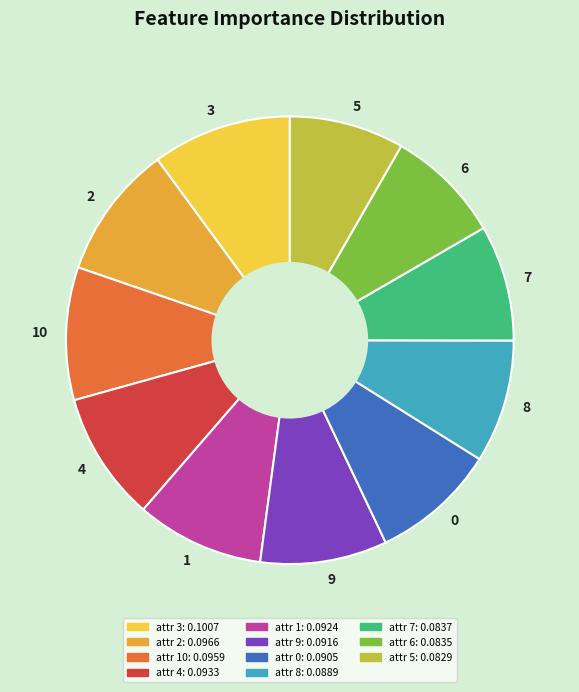

The 8 slice represents 9% of the pie. True or false?

True